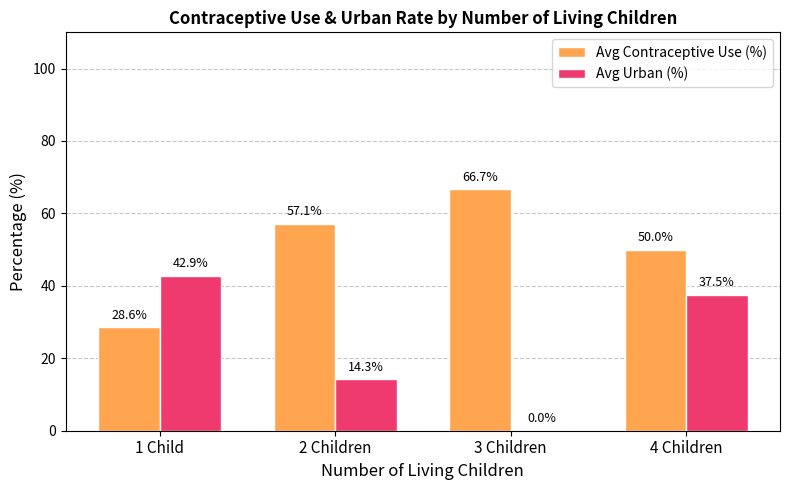

What is the approximate value of Avg Urban (%) at 2 Children?

14.3